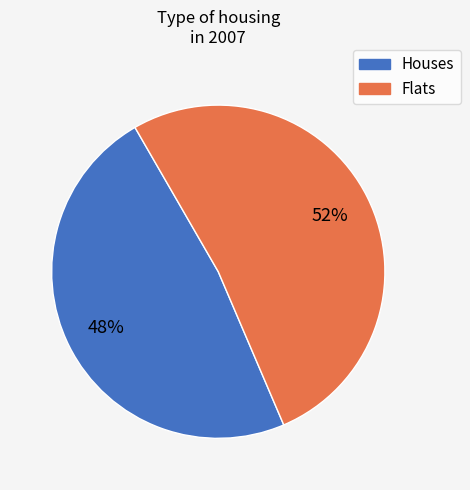

How many segments does this pie chart have?

2